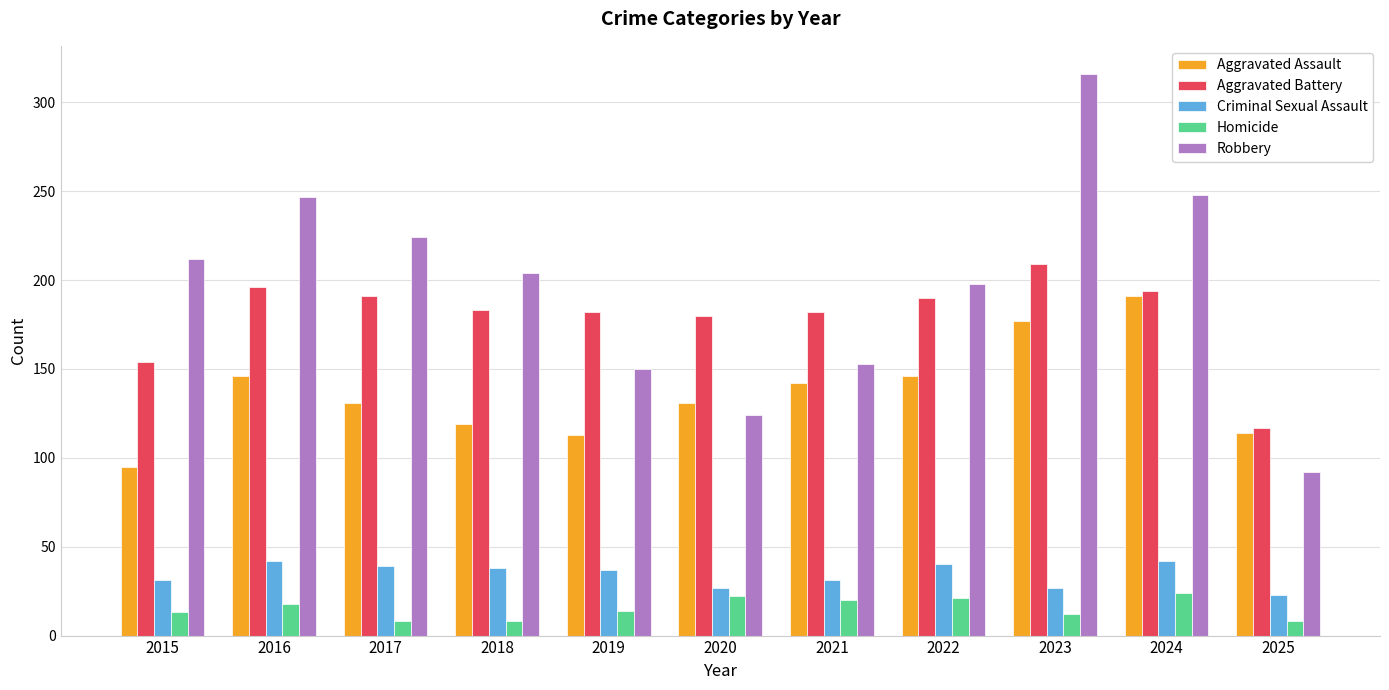

At which label does Aggravated Assault reach its peak?

2024